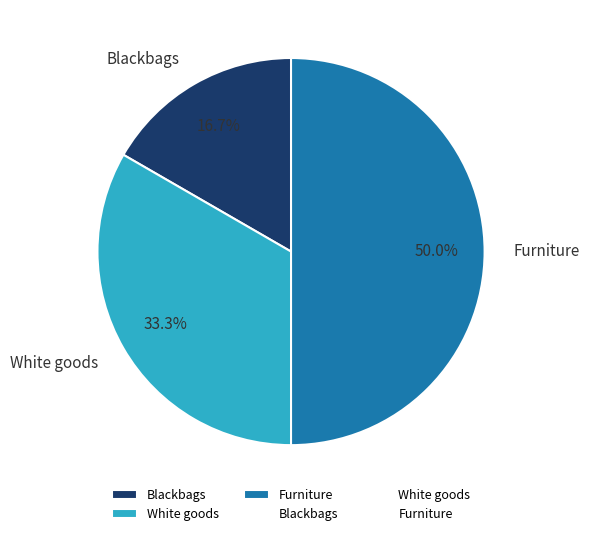

To the nearest percent, what is the combined percentage of White goods and Furniture?

83%